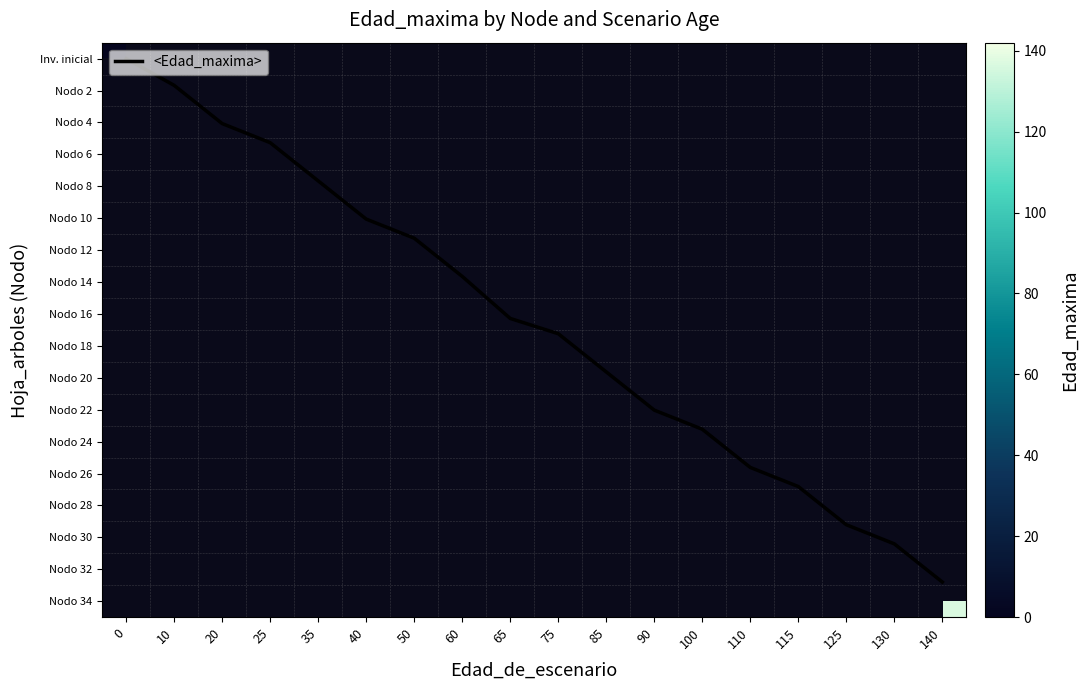

What is the maximum value shown in the chart?

137.0